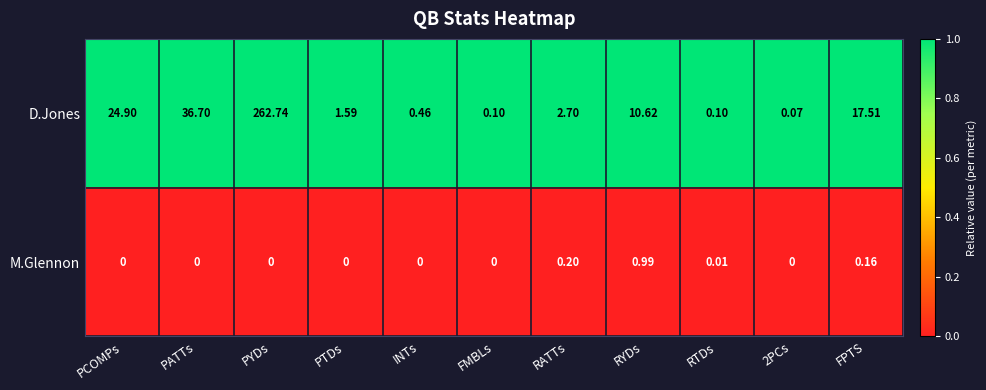

At FMBLs, list the series in order from smallest to largest.

M.Glennon, D.Jones